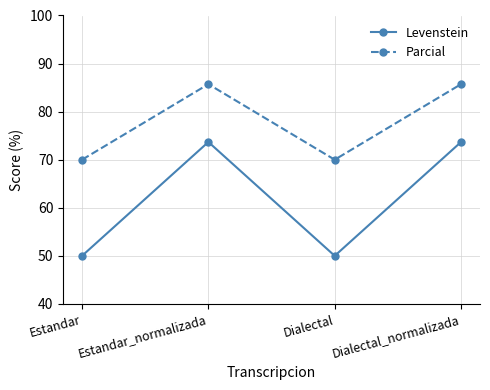

What is the maximum value for Parcial?

85.7